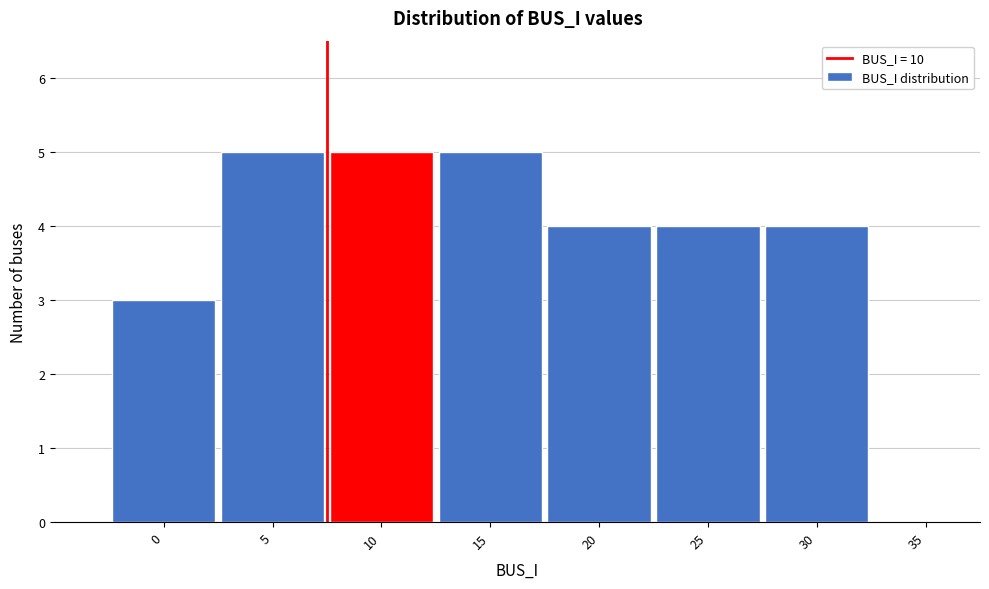

Reading left to right, transcribe all the data shown in this chart.

0=3	5=5	10=5	15=5	20=4	25=4	30=4	35=0